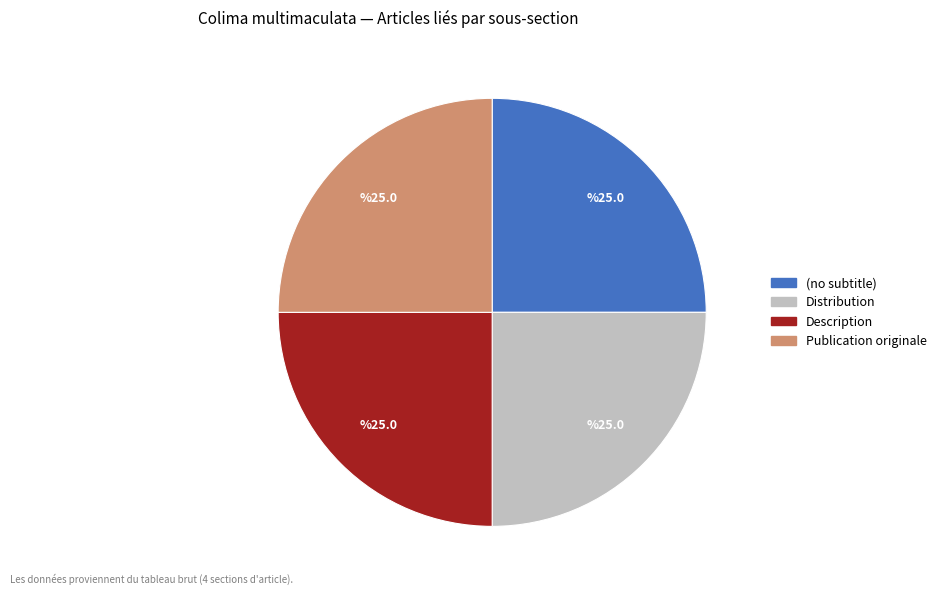

Does Publication originale account for over 50% of the chart?

No